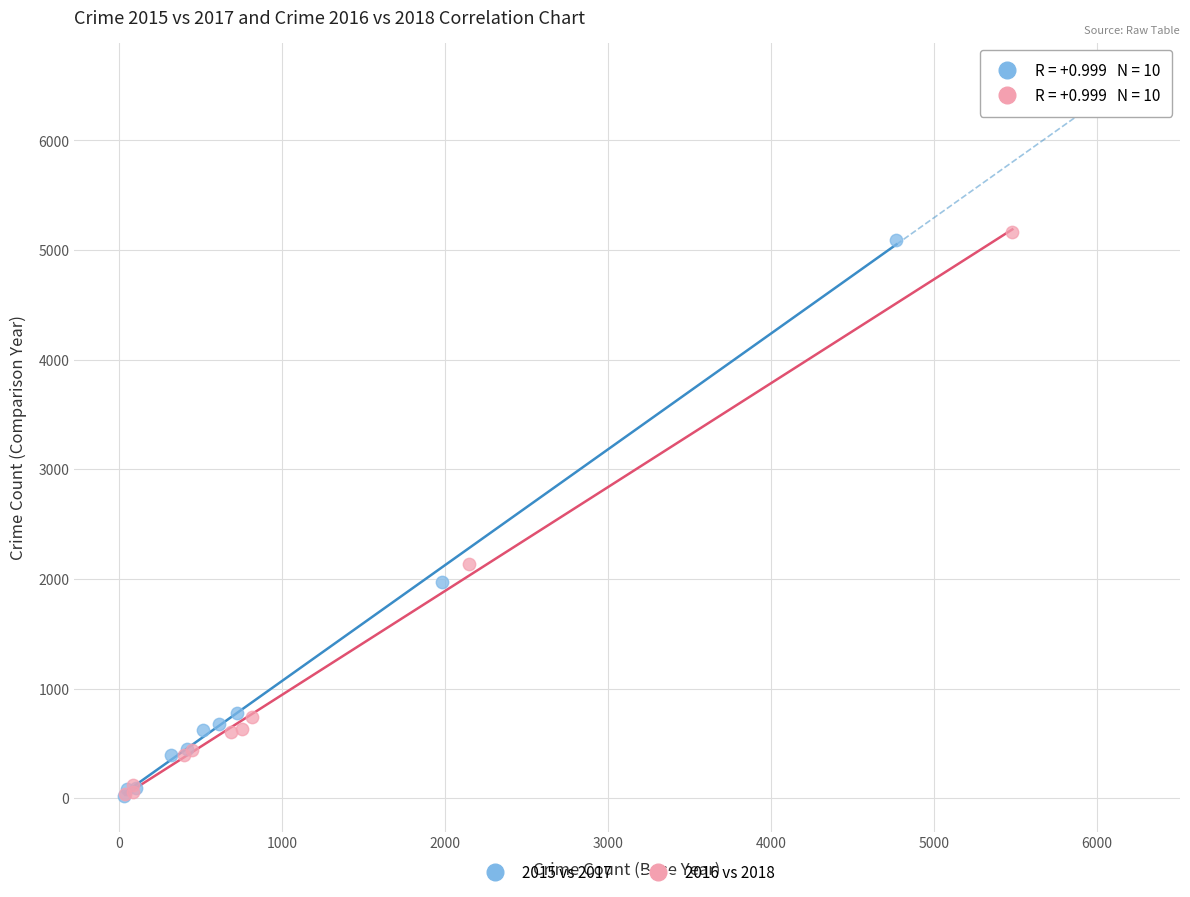

What are all the series names shown in the legend?

2015 vs 2017, 2016 vs 2018